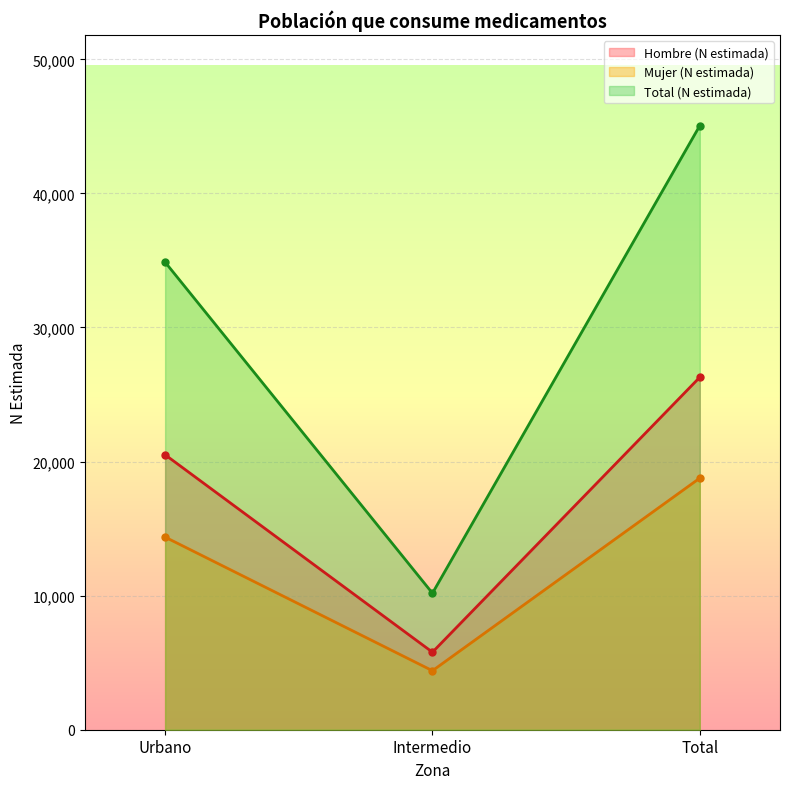

Reading right to left, extract all data points from this chart.

Hombre (N estimada): 26289	5782	20507
Mujer (N estimada): 18765	4400	14366
Total (N estimada): 45054	10182	34872